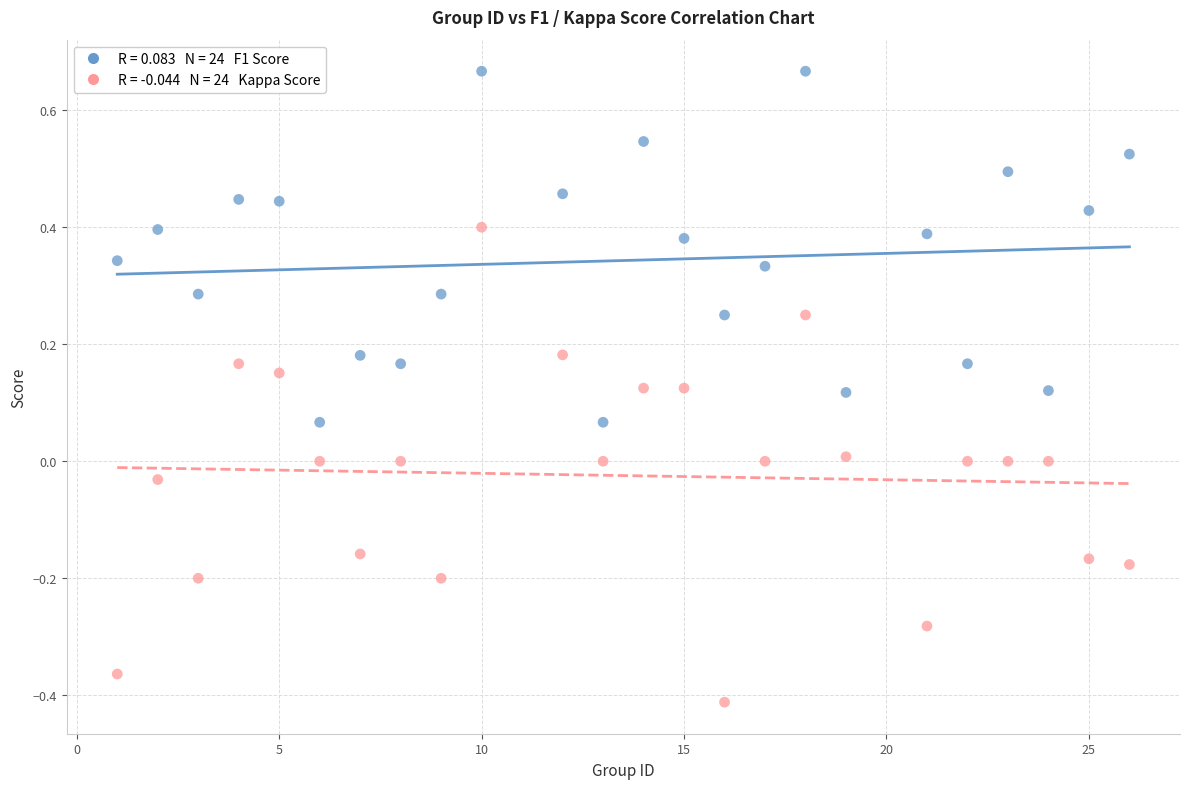

Across all data points, what is the range of X values (max minus min)?

25.0